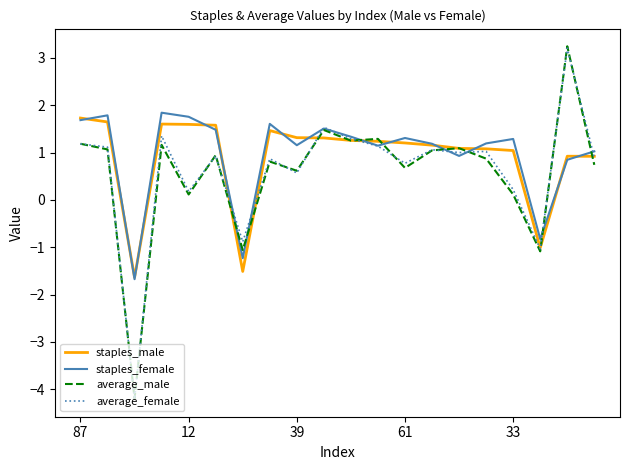

Which series has the widest spread of values?

average_male